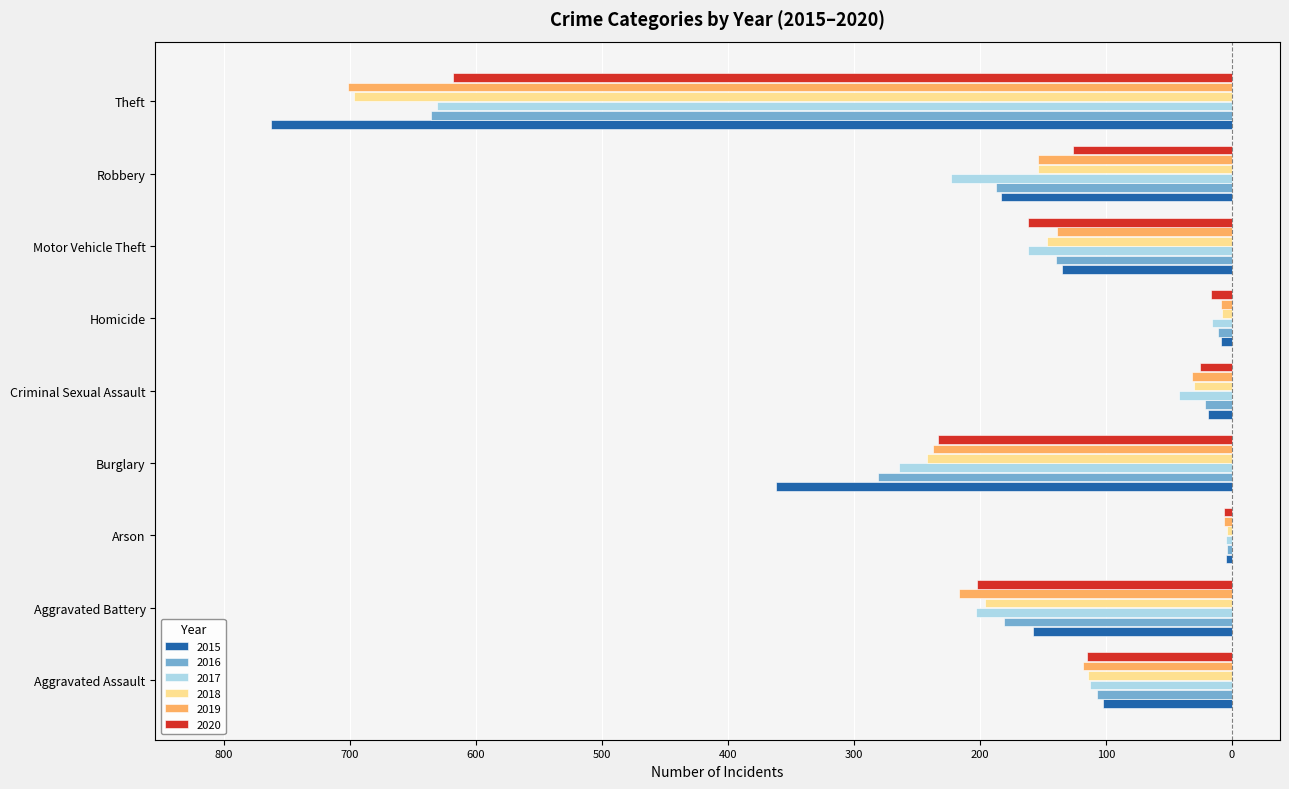

Reading left to right, list all the values displayed in this chart.

2015: -102	-158	-5	-362	-19	-9	-135	-183	-763
2016: -107	-181	-4	-281	-21	-11	-140	-187	-636
2017: -113	-203	-5	-264	-42	-16	-162	-223	-631
2018: -114	-196	-4	-242	-30	-8	-147	-154	-697
2019: -118	-217	-6	-237	-32	-9	-139	-154	-702
2020: -115	-202	-6	-233	-25	-17	-162	-126	-618